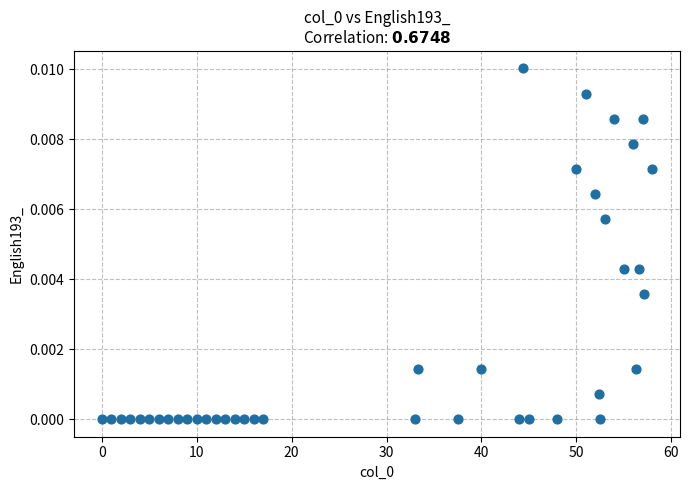

What is the range of X values (max minus min)?

58.0